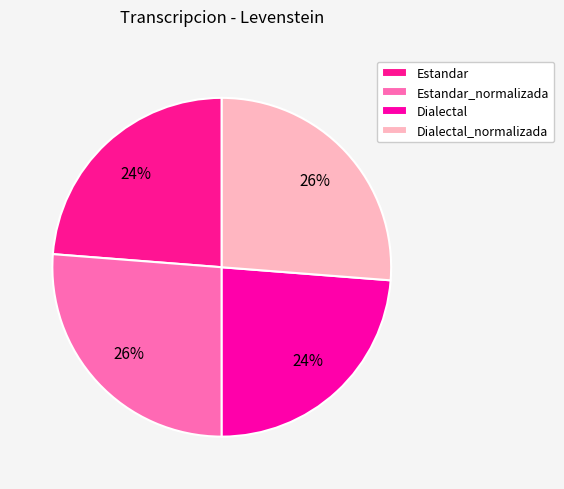

Approximately how many times larger is the value at Estandar compared to Dialectal?

1.0